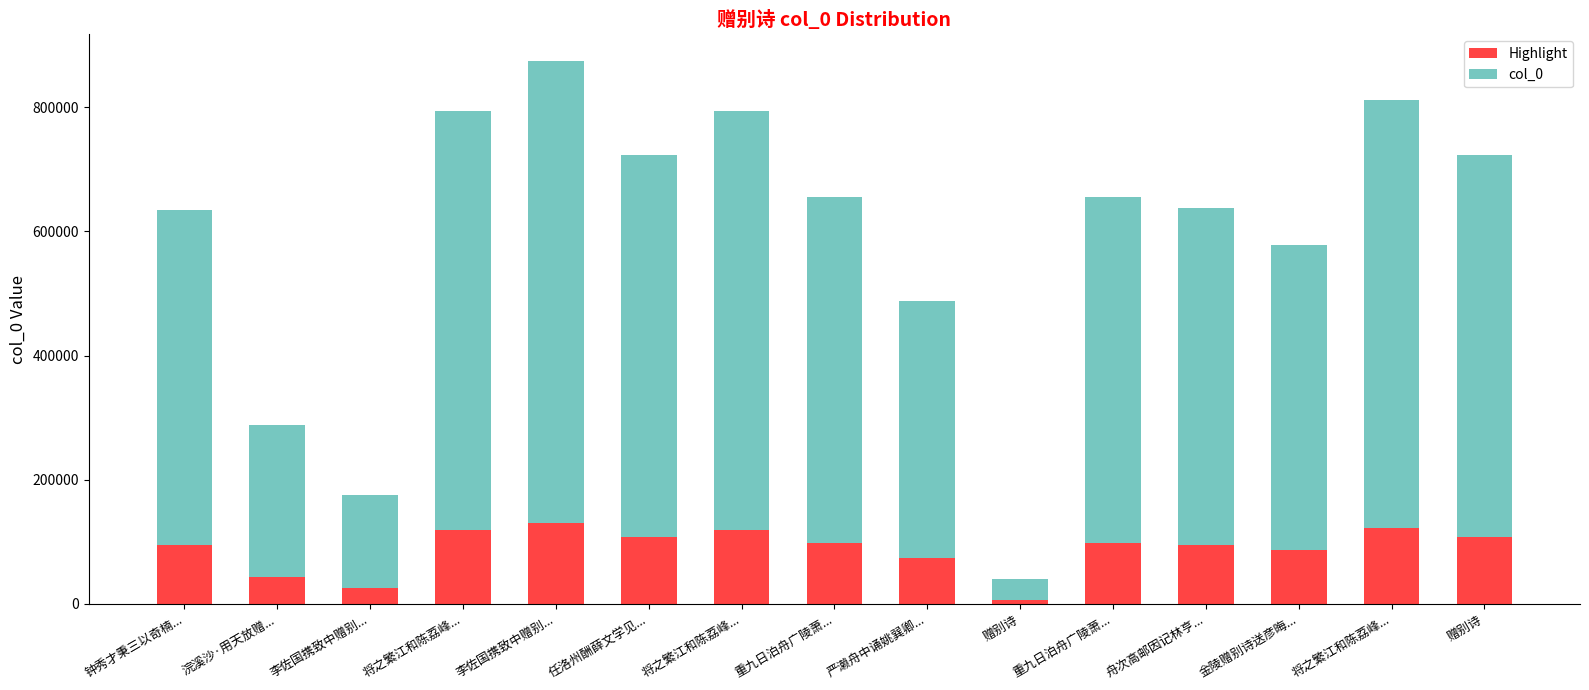

Is it true that Highlight equals 95600 at 舟次高邮因记林亨...?

True